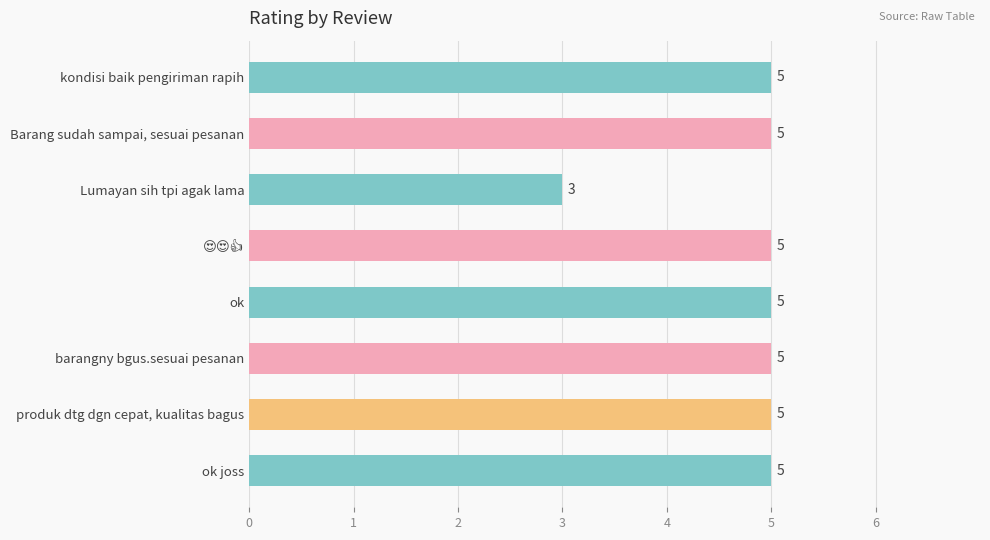

What is the sum of all values?

38